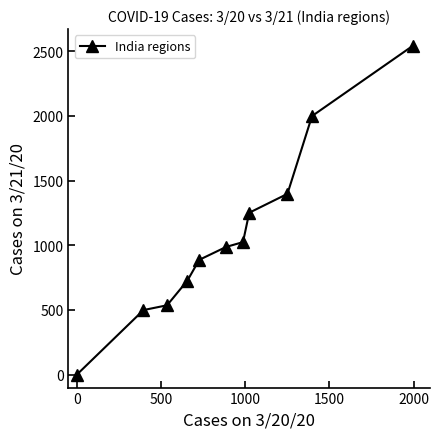

What is the difference between the second highest and second lowest values?

1499